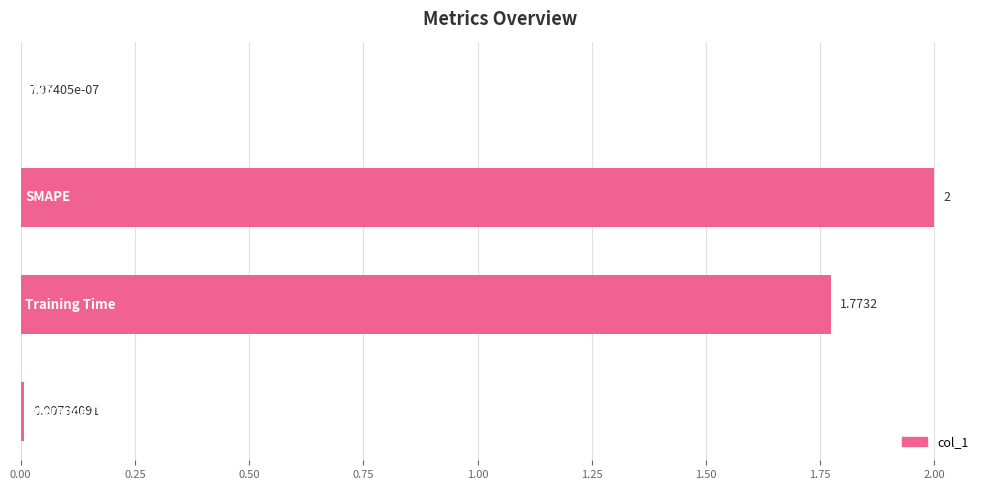

Are the bars horizontal?

Yes